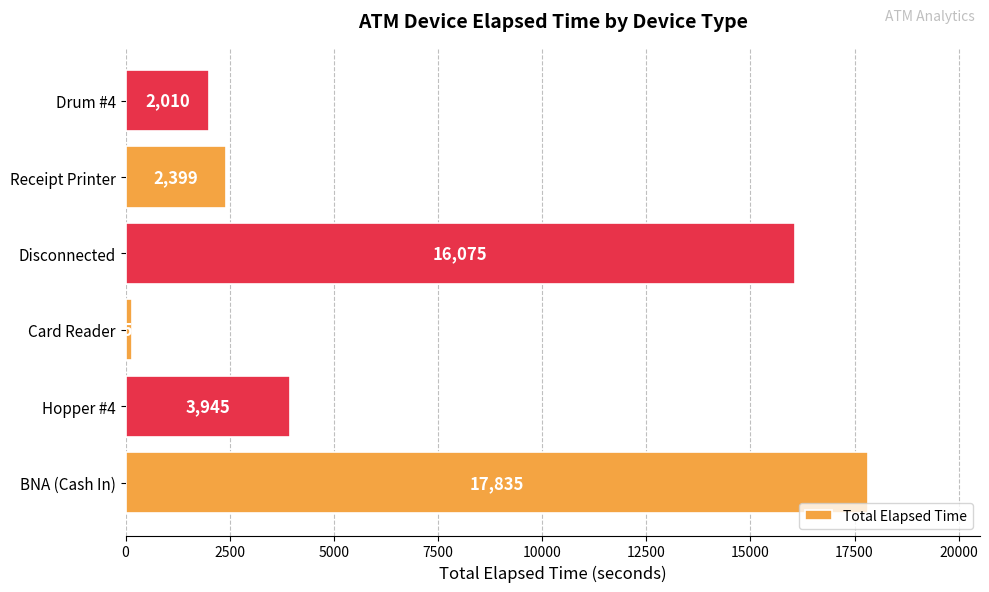

Reading bottom to top, list all the values displayed in this chart.

BNA (Cash In)=17835	Hopper #4=3945	Card Reader=150	Disconnected=16075	Receipt Printer=2399	Drum #4=2010